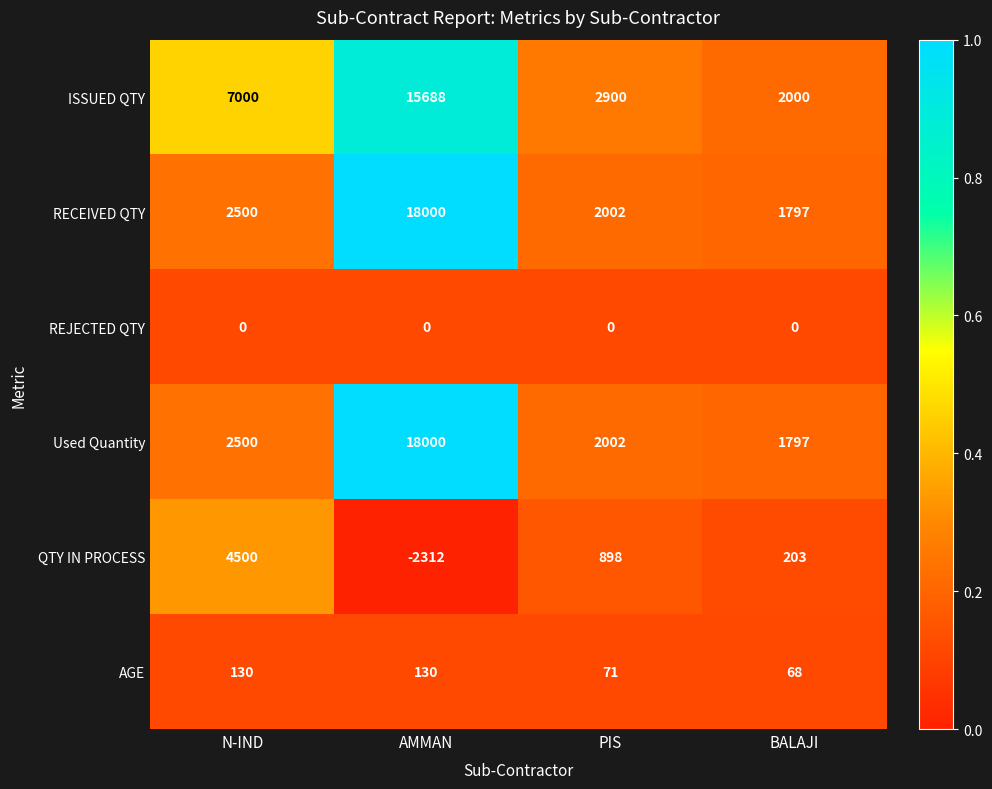

What is the total value across all series at AMMAN?

49506